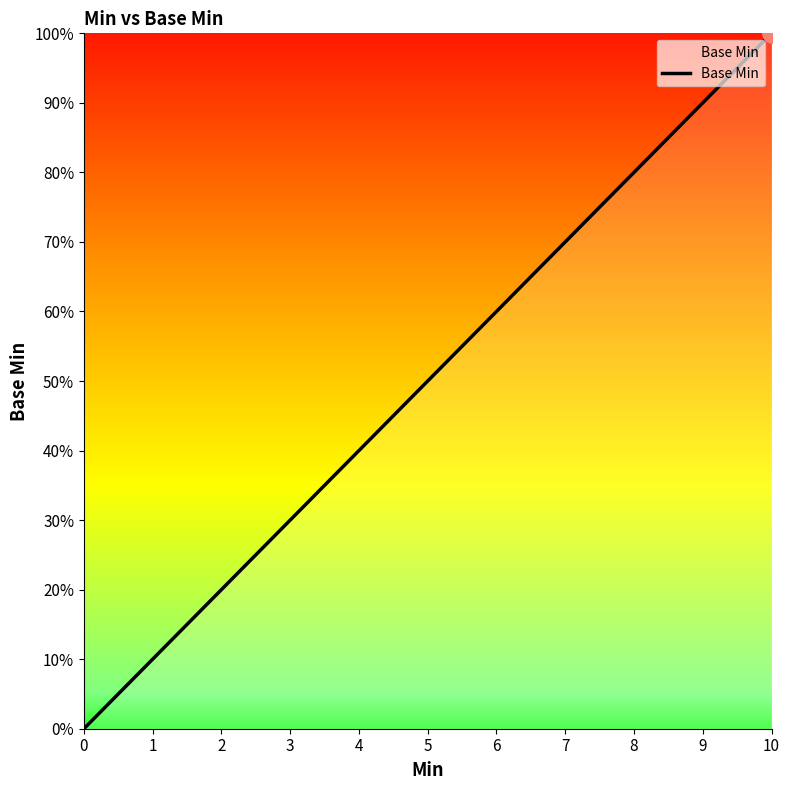

Is this an area chart (filled region under the line)?

Yes